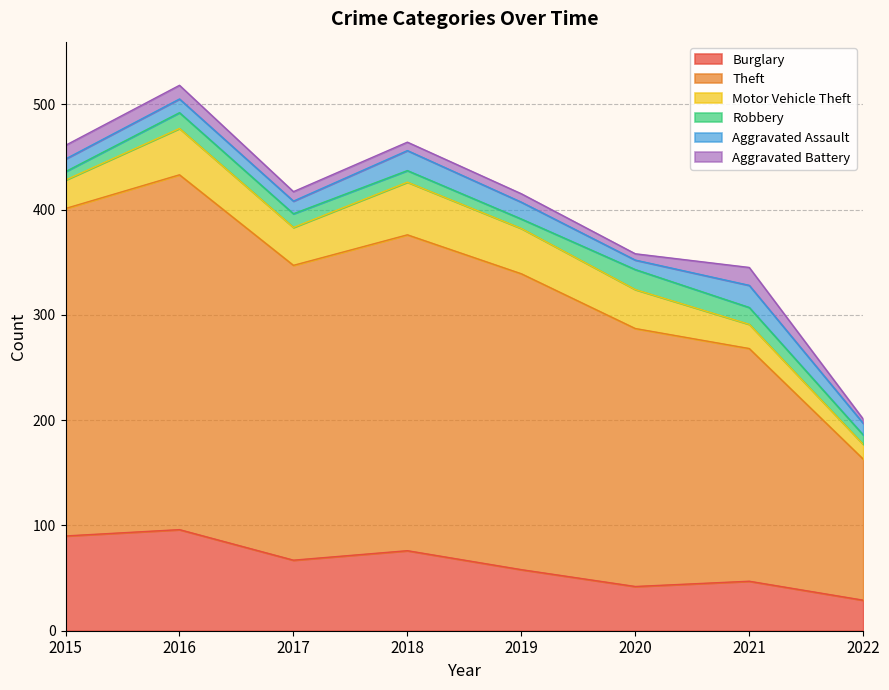

At which label does Motor Vehicle Theft reach its minimum?

2022